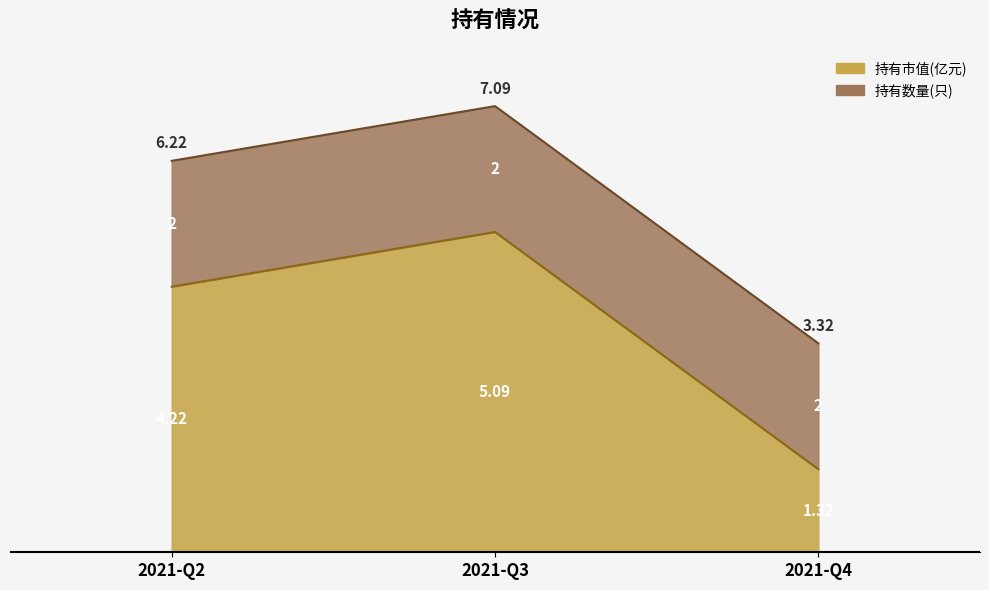

At which label is the value closest to 3?

2021-Q2